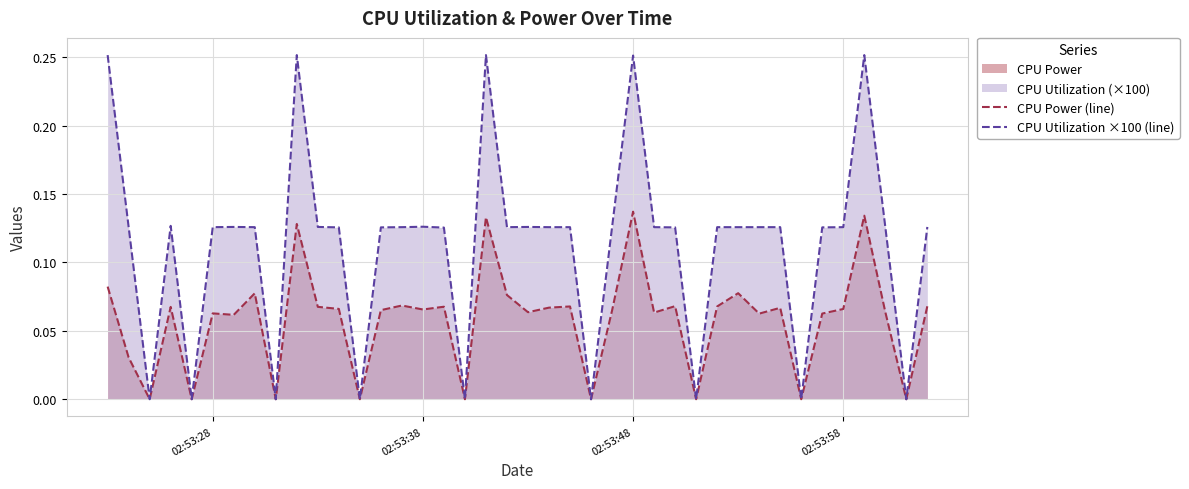

True or false: CPU Power (line) and CPU Utilization ×100 (line) cross at least once.

False